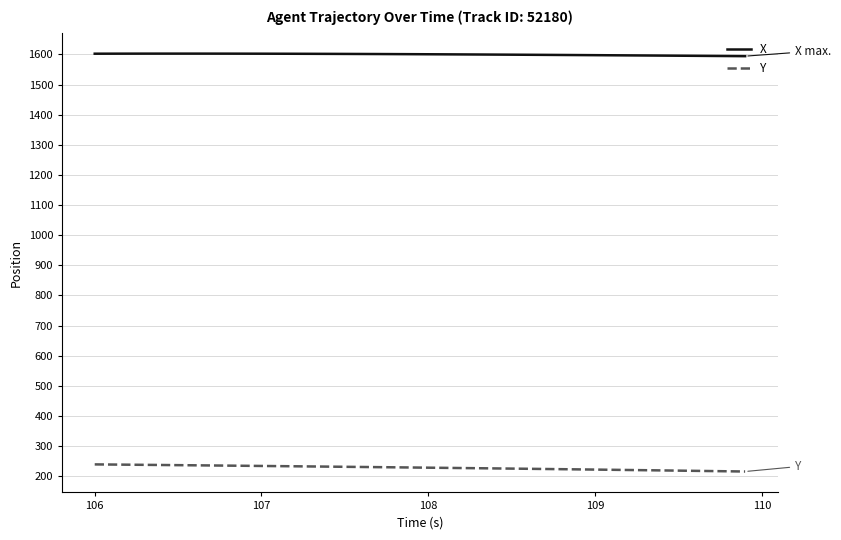

Which series has the largest total across all categories?

X